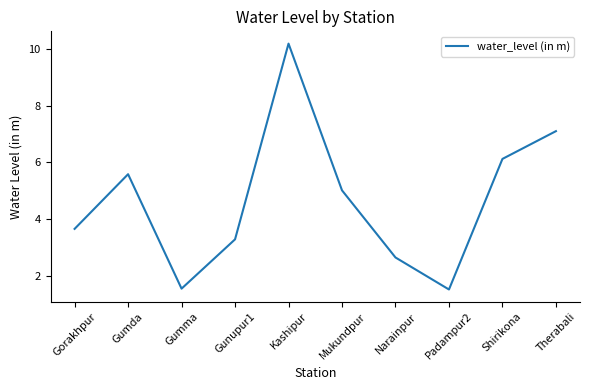

Does the chart display data point markers on the line(s)?

No